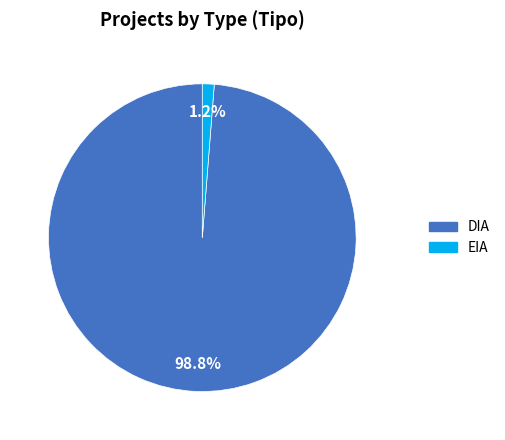

Is it true that DIA is 99% of the pie?

True